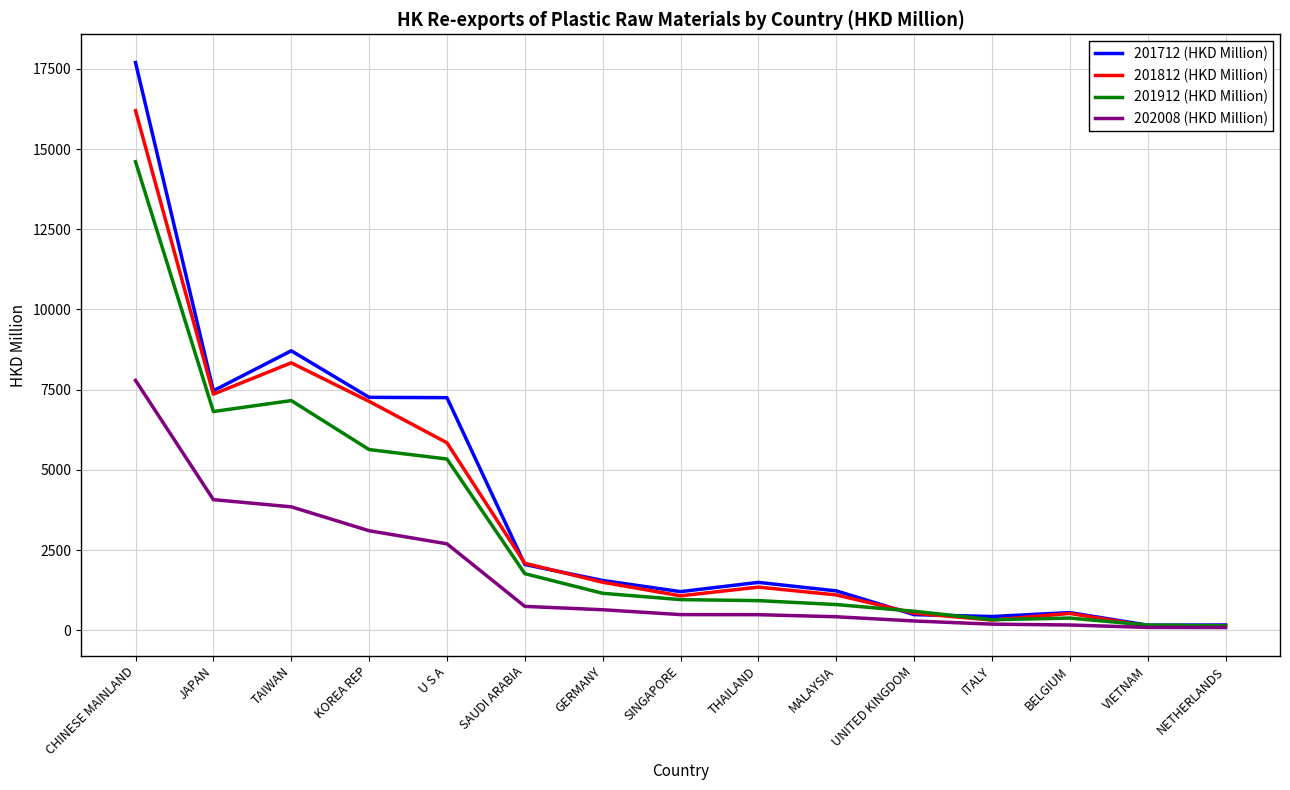

What is the highest value of the 201912 (HKD Million) series?

14605.5